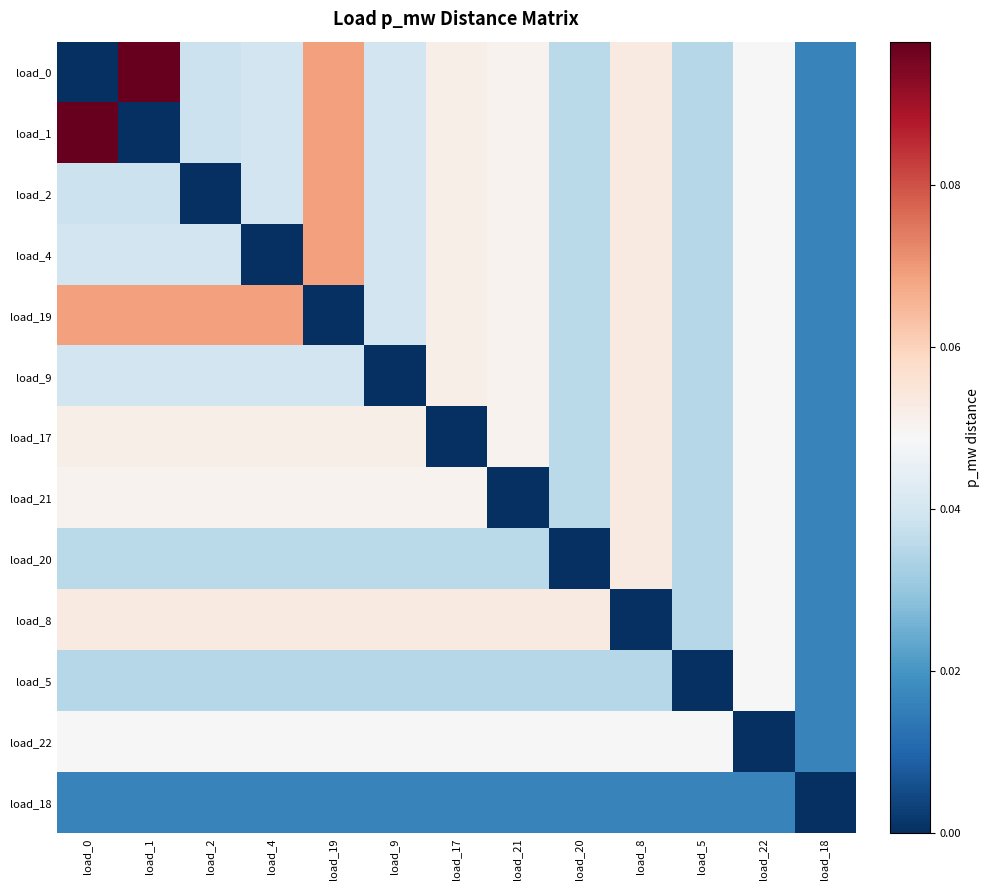

What is the total value across all series at load_9?

0.5